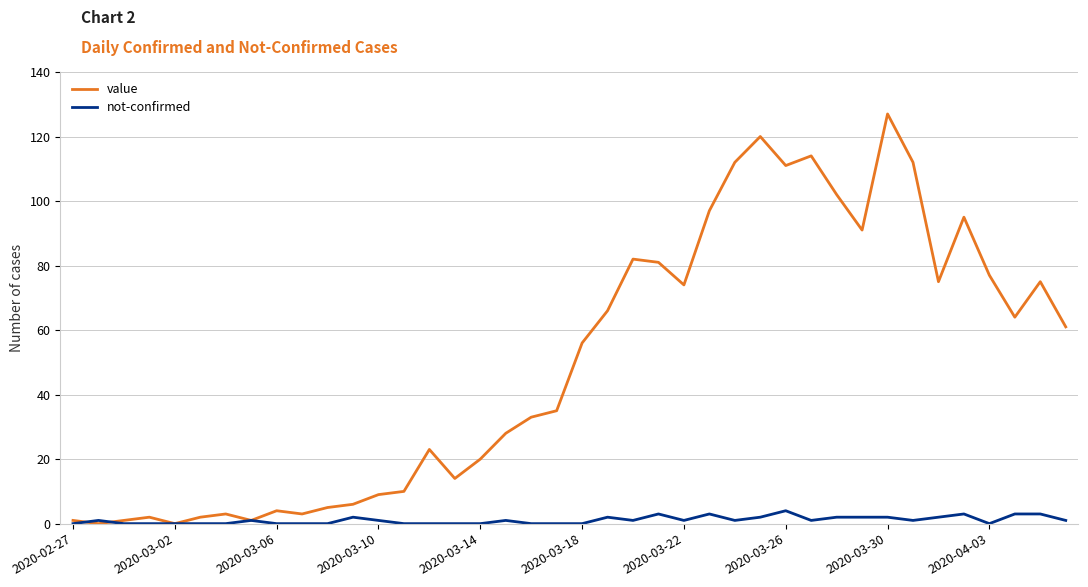

List the series in order of their peak value, highest first.

value, not-confirmed